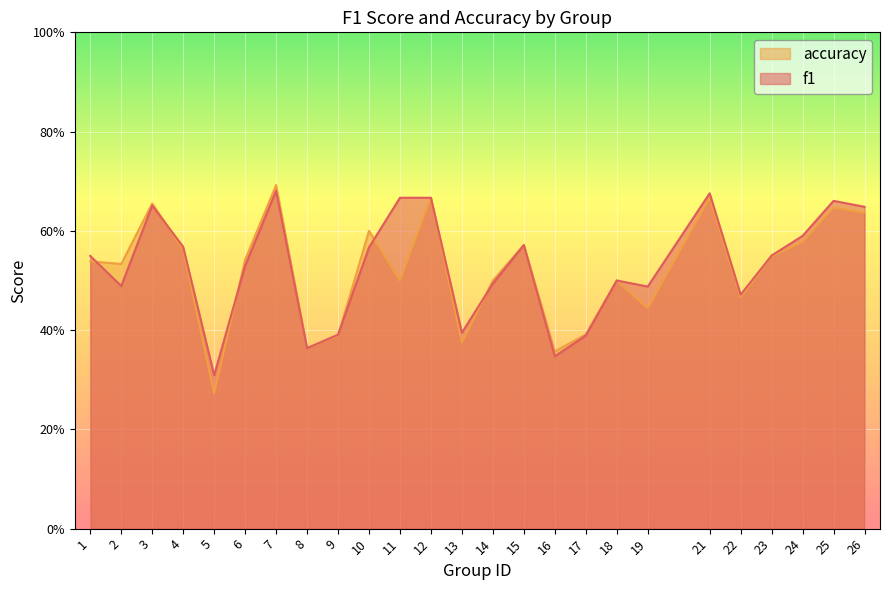

What is the lowest value of the f1 series?

0.3